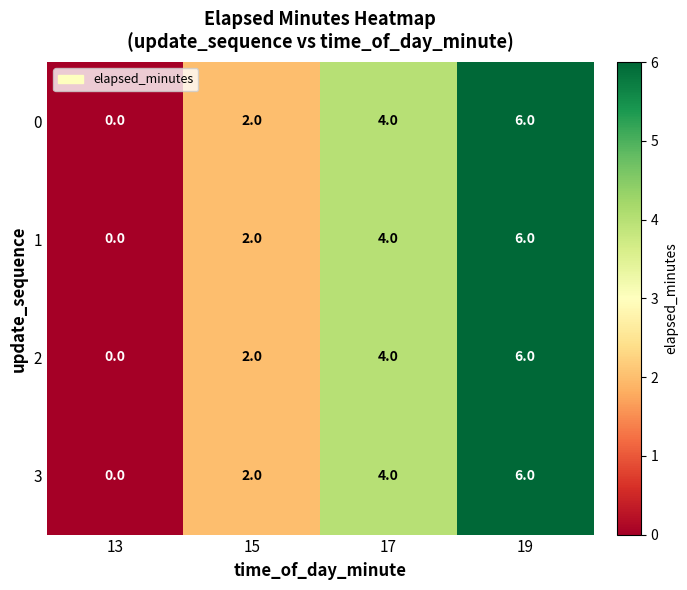

What is the sum of the 1 values at 15 and 17?

6